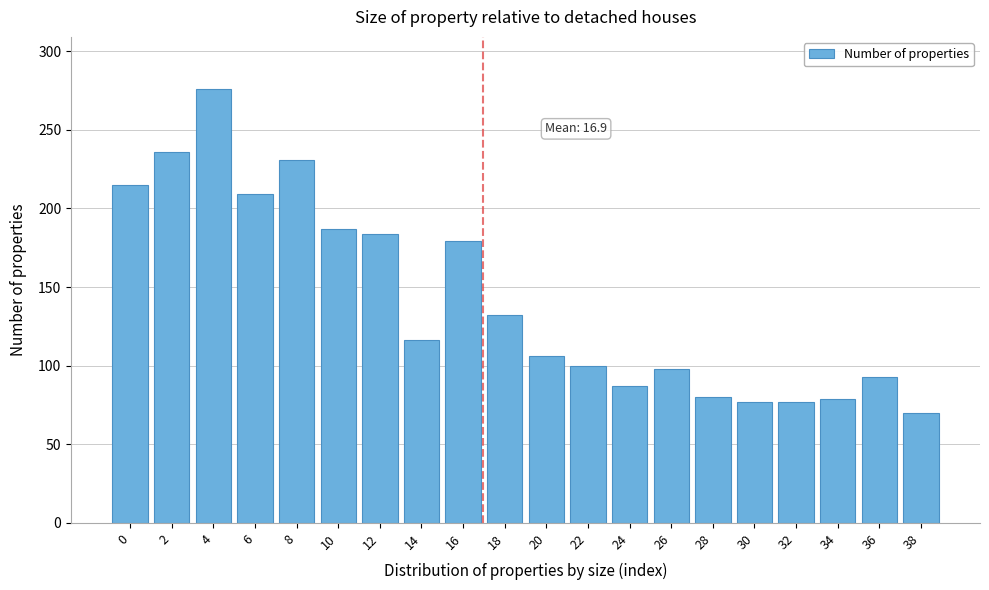

What is the change in value from 8 to 28?

-151